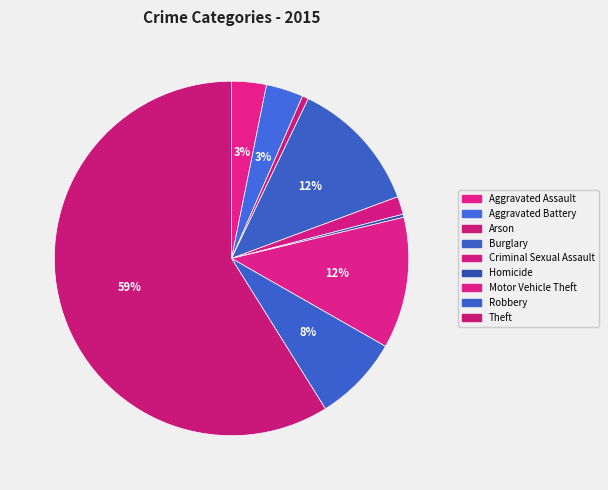

How many segments does this pie chart have?

9